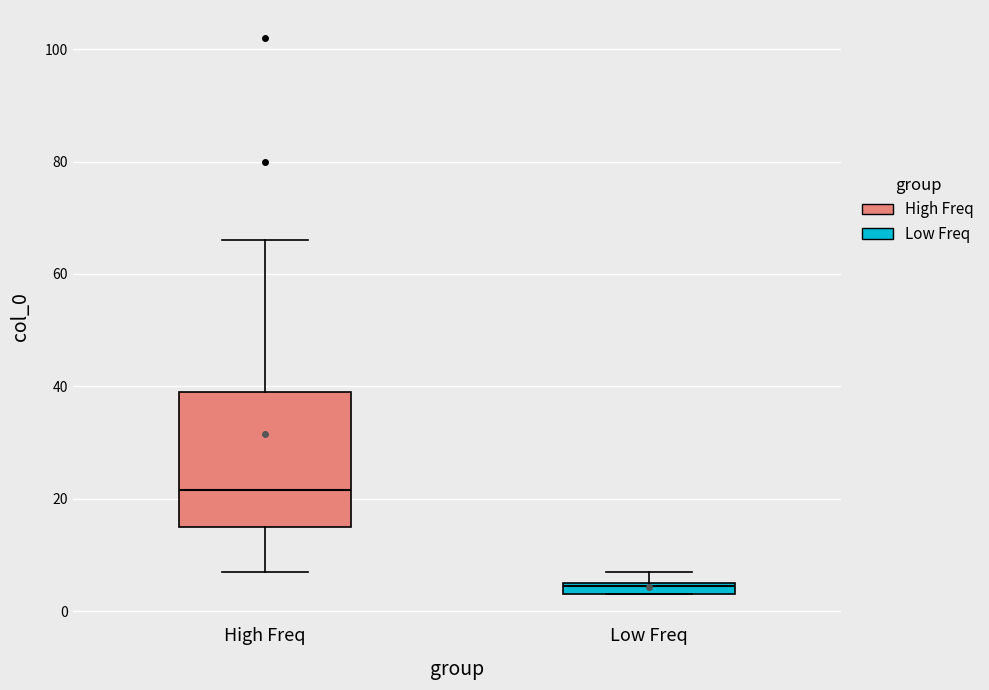

Where is the upper edge of the box for Low Freq on the y-axis? The values are not printed on the chart, so give them approximately, as read against the axis.

6